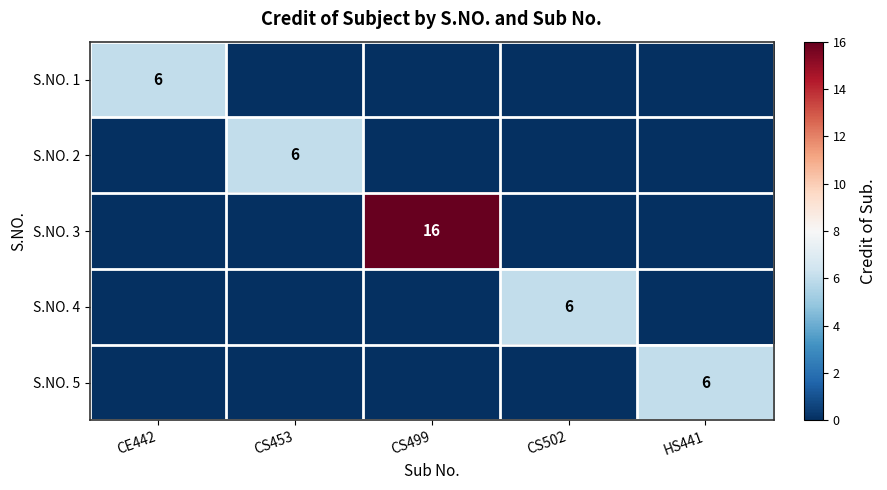

True or false: S.NO. 2 has a value of 8 at CS453.

False